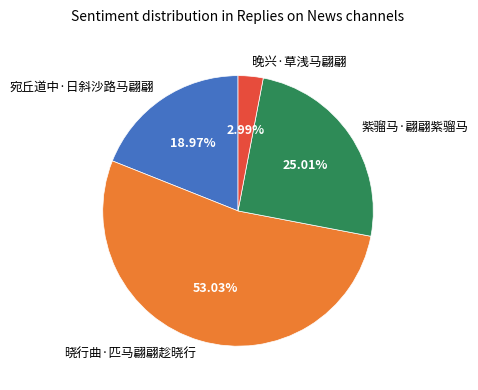

Which has a higher value, 紫骝马·翩翩紫骝马 or 宛丘道中·日斜沙路马翩翩?

紫骝马·翩翩紫骝马